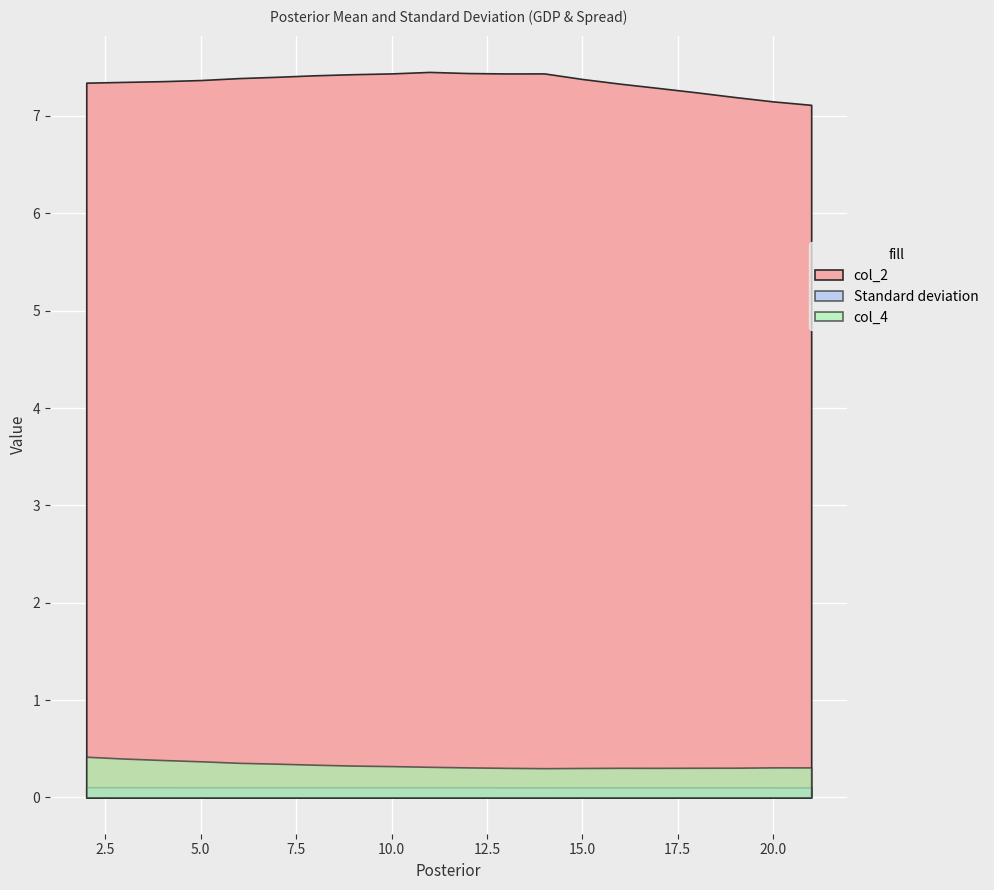

Reading left to right, transcribe all the data shown in this chart.

col_2: 7.3	7.3	7.4	7.4	7.4	7.4	7.4	7.4	7.4	7.5	7.4	7.4	7.4	7.4	7.3	7.3	7.2	7.2	7.1	7.1
Standard deviation: 0.1	0.1	0.1	0.1	0.1	0.1	0.1	0.1	0.1	0.1	0.1	0.1	0.1	0.1	0.1	0.1	0.1	0.1	0.1	0.1
col_4: 0.4	0.4	0.4	0.4	0.4	0.3	0.3	0.3	0.3	0.3	0.3	0.3	0.3	0.3	0.3	0.3	0.3	0.3	0.3	0.3